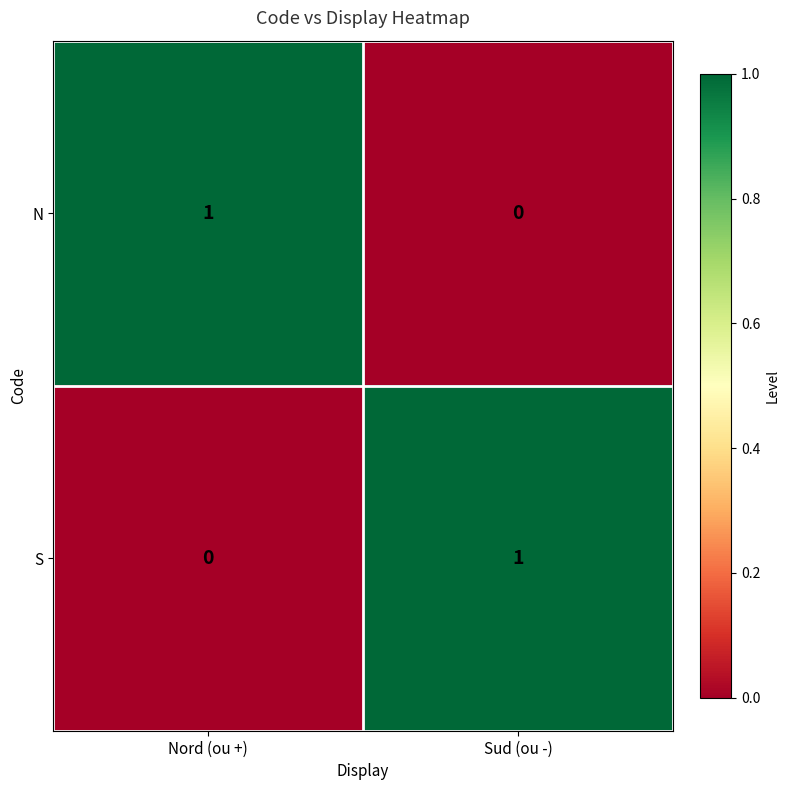

At Nord (ou +), list the series in order from largest to smallest.

N, S